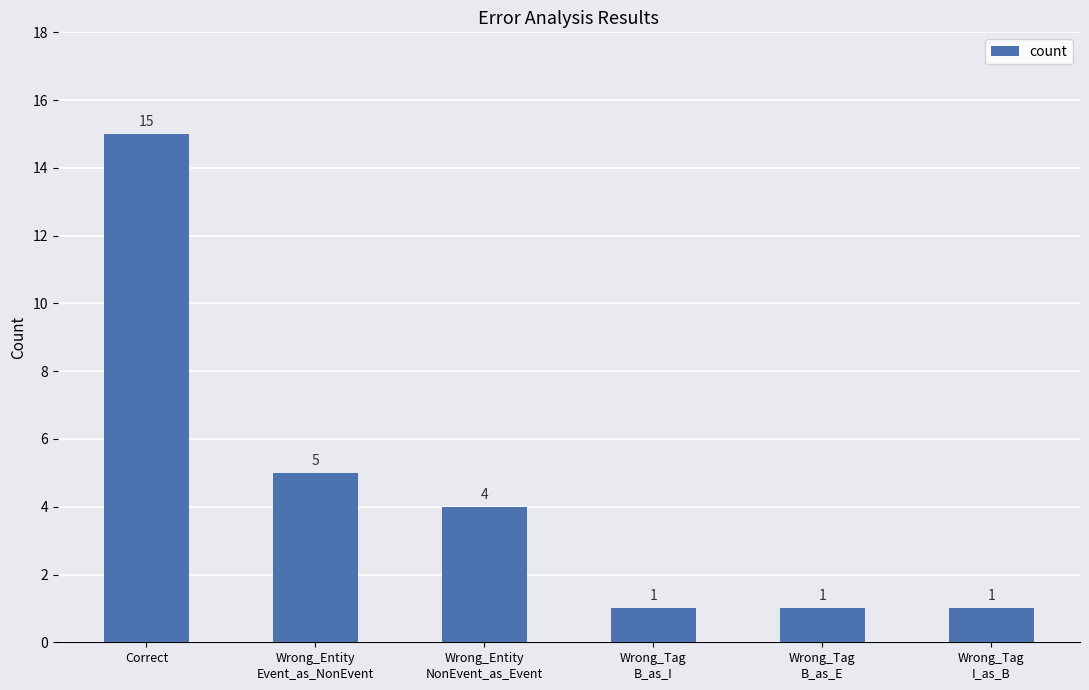

What is the sum of all values?

27